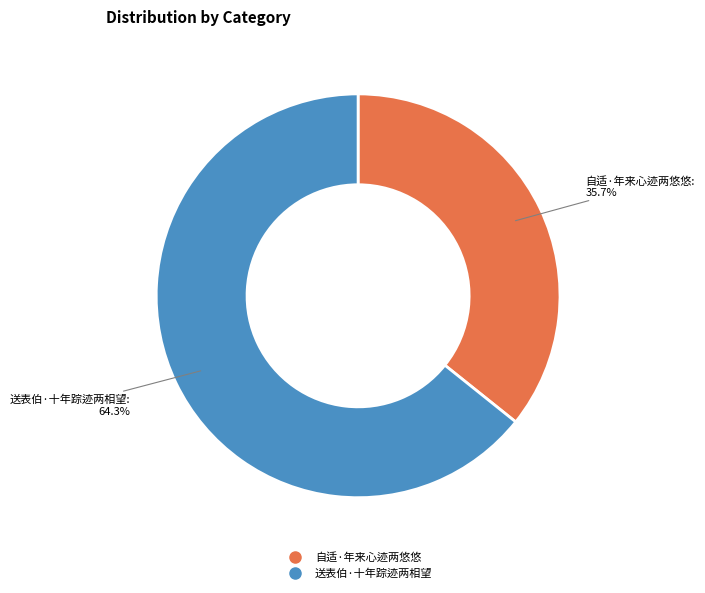

How many segments does this pie chart have?

2